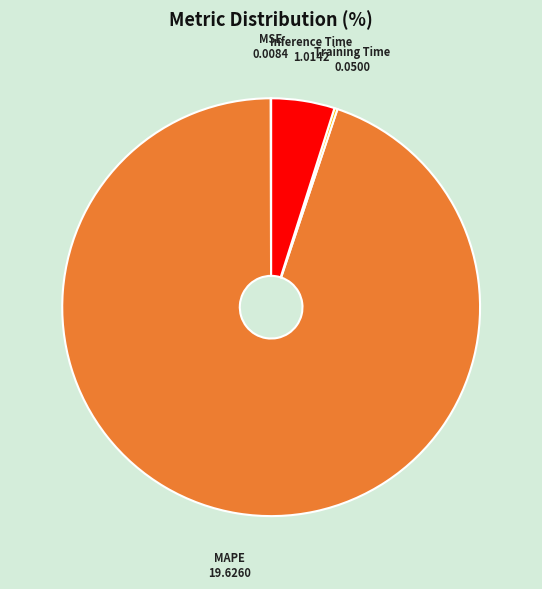

Is it true that MAPE is 80% of the pie?

False